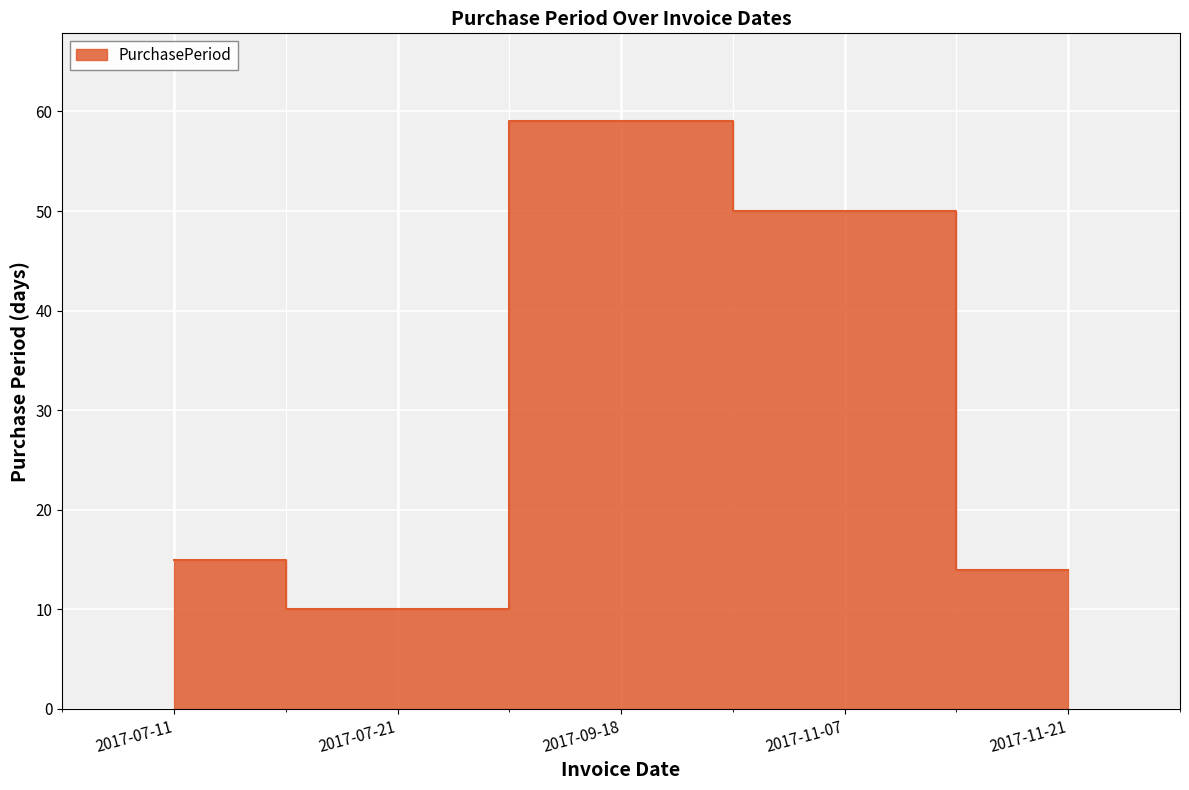

Reading left to right, what are all the values shown in this chart?

15	10	59	50	14